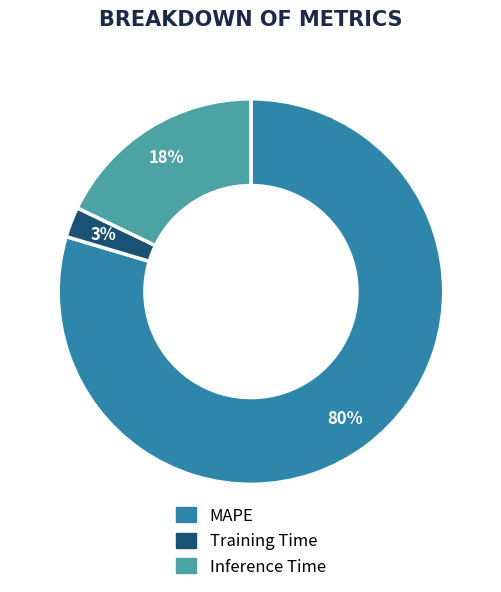

How many slices are in this pie chart?

3